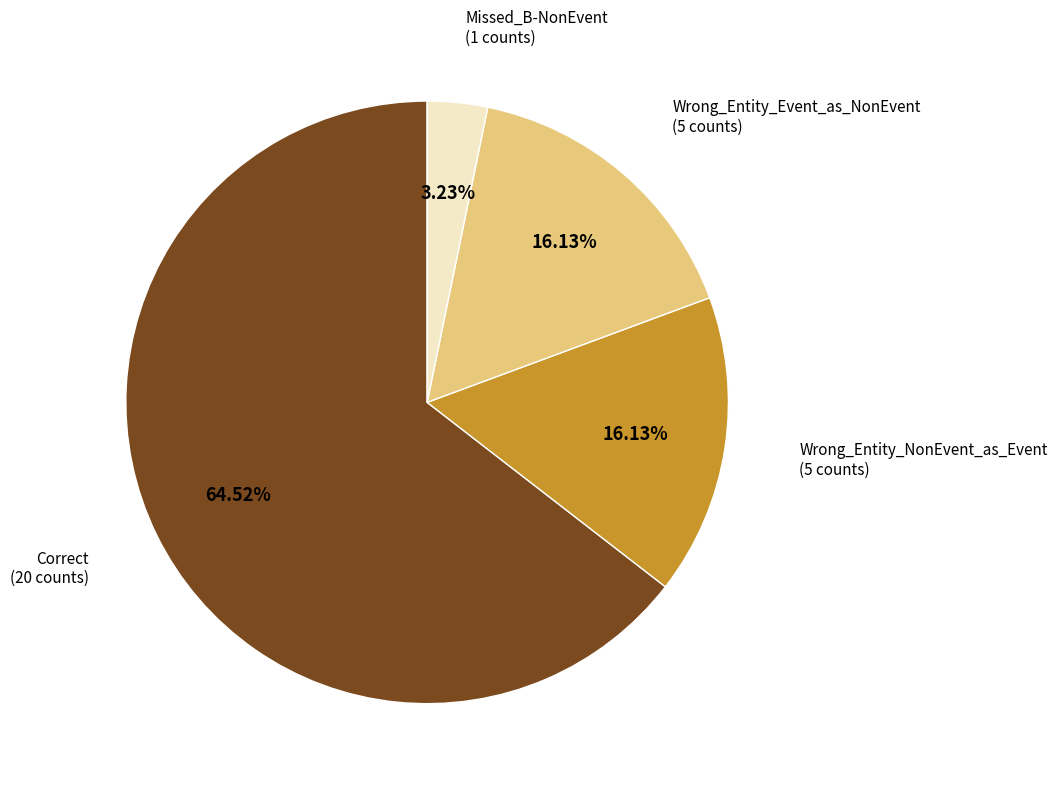

Does any single category account for the majority?

Yes